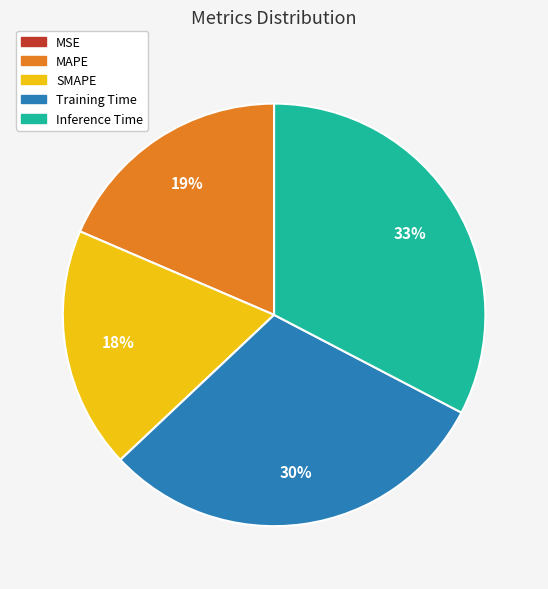

To the nearest percent, what is the combined percentage of Inference Time and SMAPE?

51%